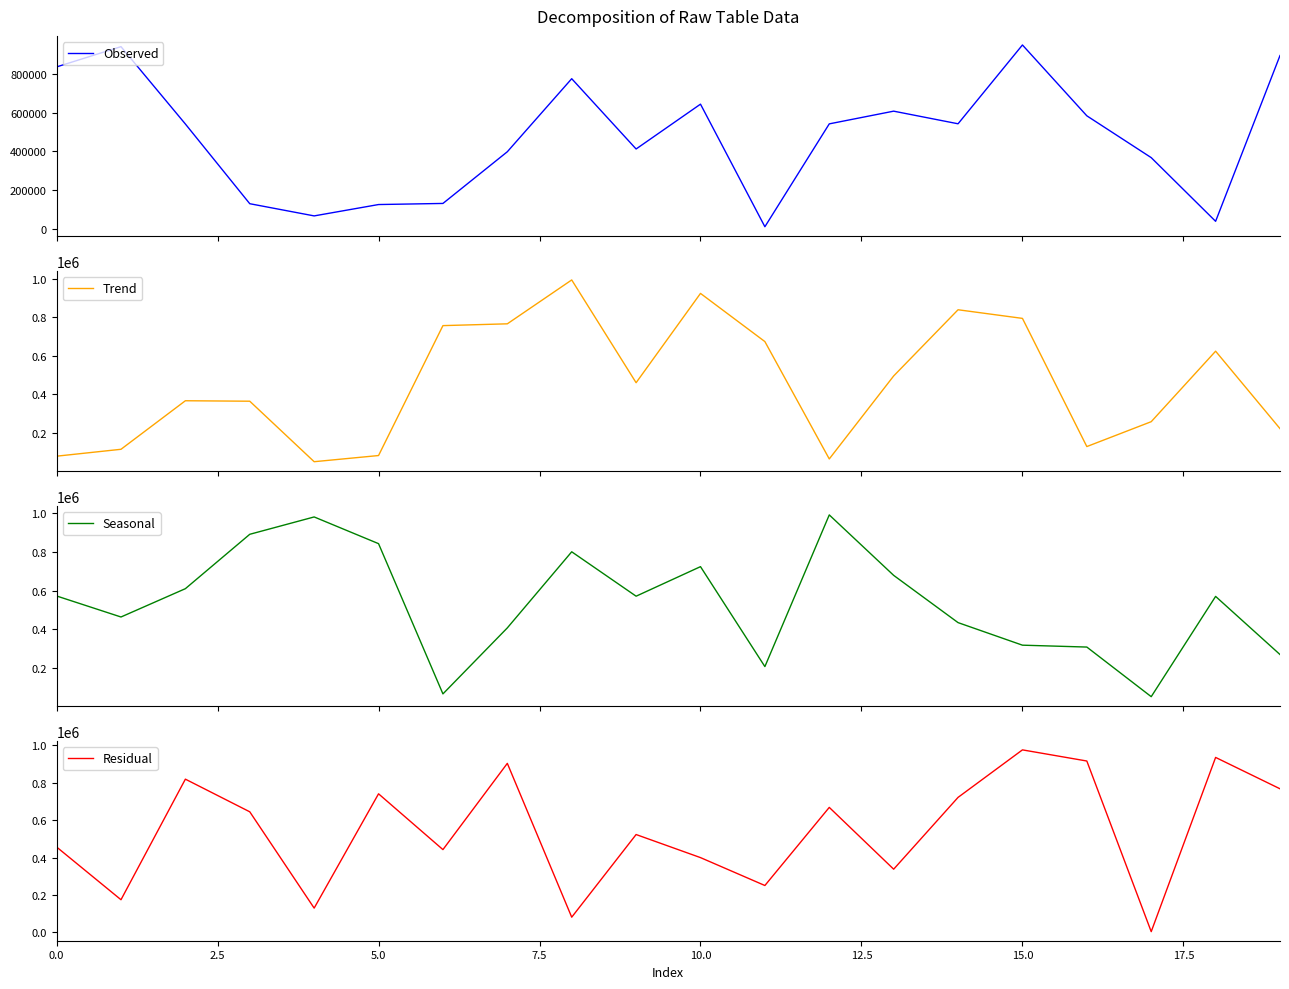

What is the value of the Observed point at the 8th from the left?

398721